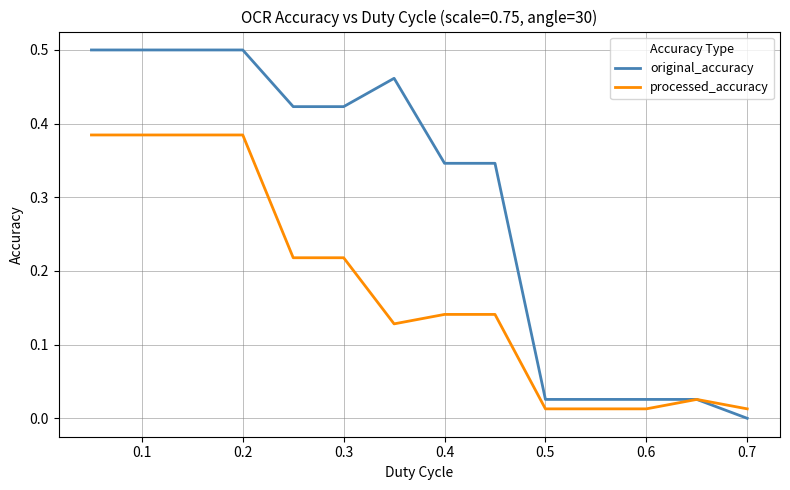

What is the sum of all original_accuracy values?

4.1